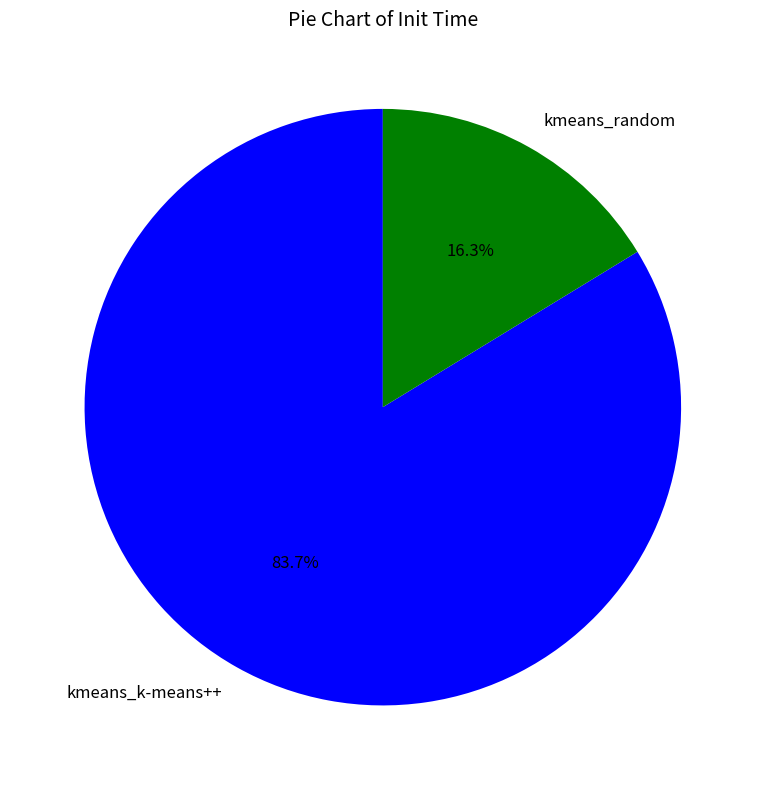

What is the majority slice?

kmeans_k-means++